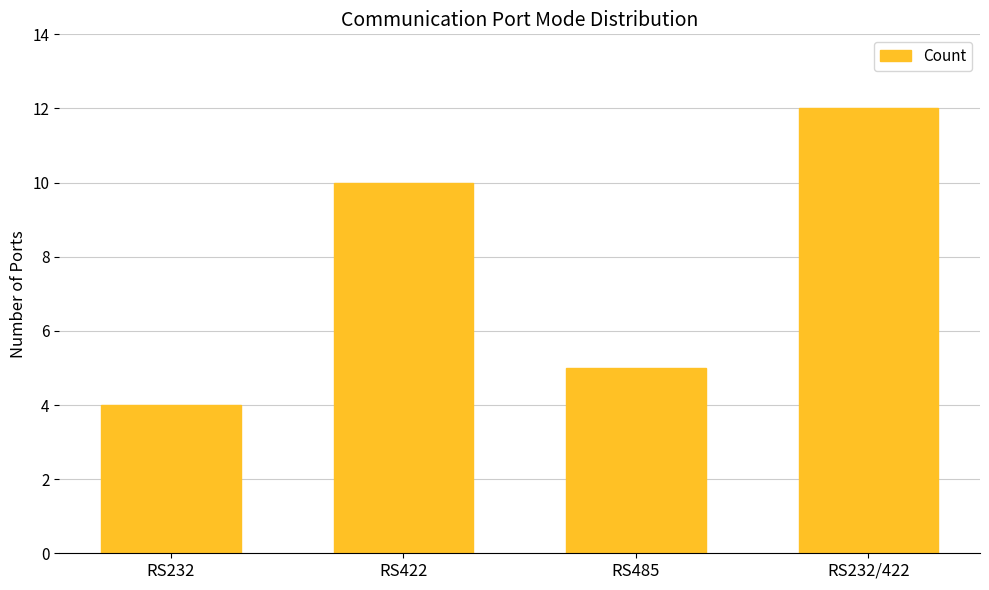

What is the value of the 3rd bar from the left?

5